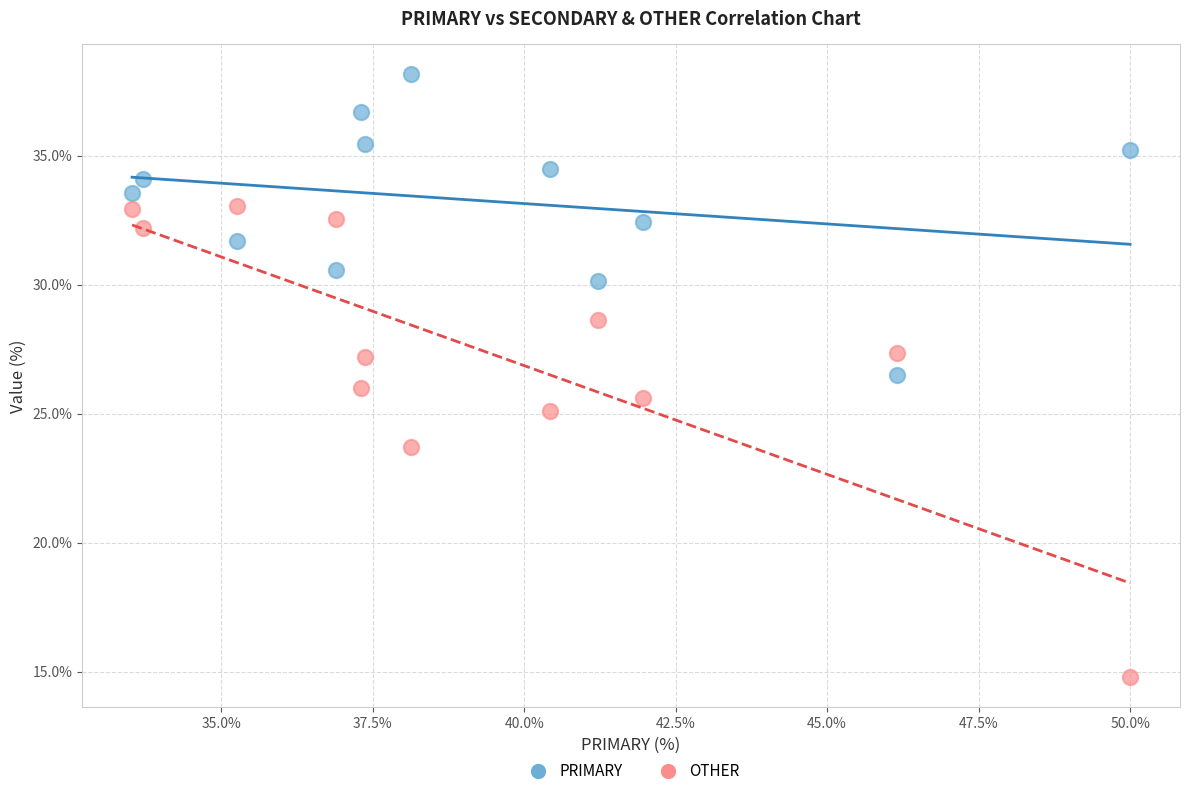

Across all data points, what is the range of X values (max minus min)?

16.5